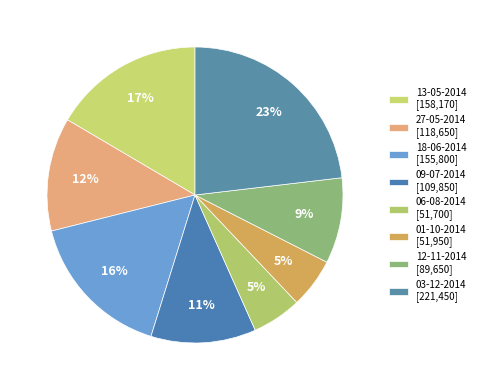

Which category has the biggest portion of the pie?

03-12-2014